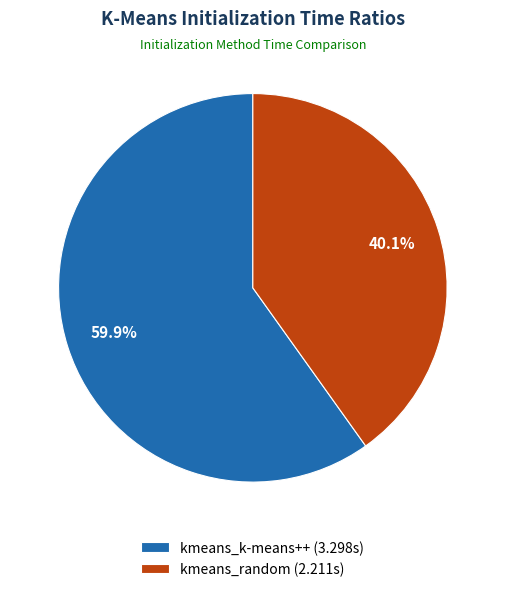

What percentage do kmeans_random and kmeans_k-means++ together represent?

100.0%